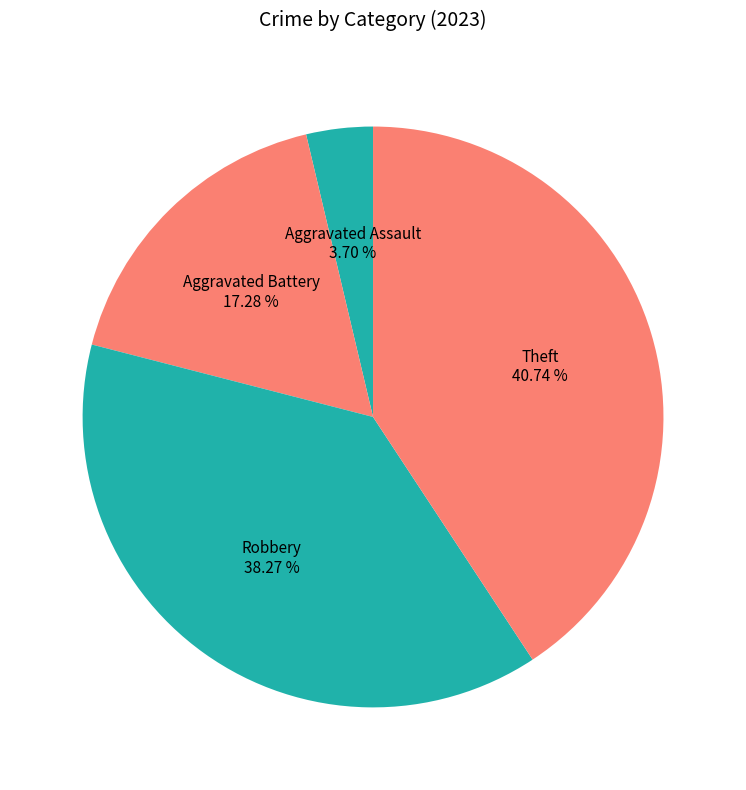

Rank the categories by value from highest to lowest.

Theft, Robbery, Aggravated Battery, Aggravated Assault